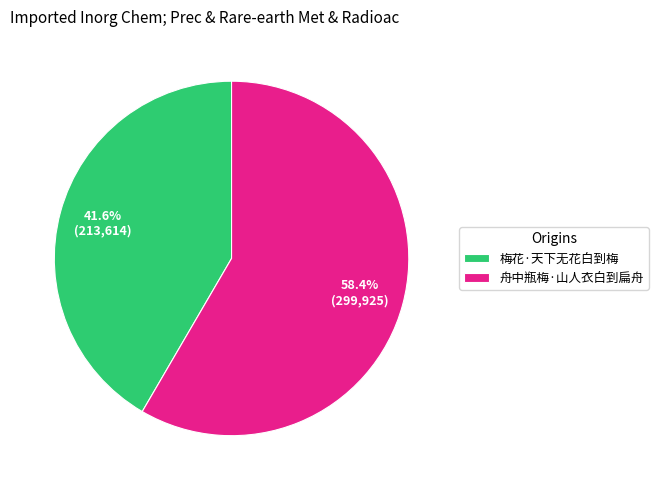

What is the largest slice in the pie chart?

舟中瓶梅·山人衣白到扁舟